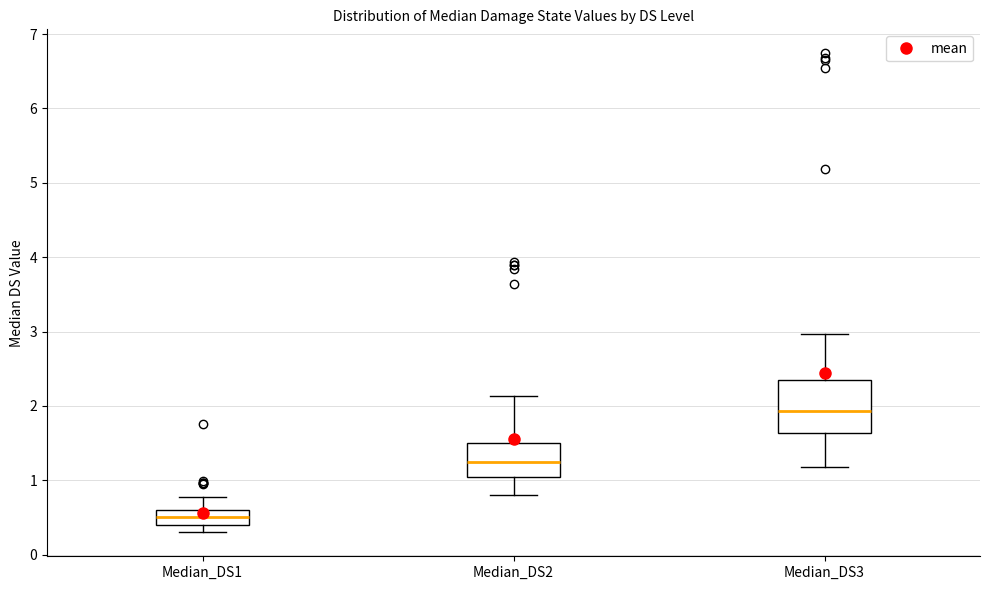

Reading left to right, read every box against the y-axis: the position of its median line, the range the box covers, and the ends of its whiskers. The values are not printed on the chart, so give them approximately, as read against the axis.

Median_DS1: median 0.5, box 0.4 to 0.6, whiskers 0.3 to 0.8
Median_DS2: median 1.2, box 1.0 to 1.5, whiskers 0.8 to 2.1
Median_DS3: median 1.9, box 1.6 to 2.3, whiskers 1.2 to 3.0